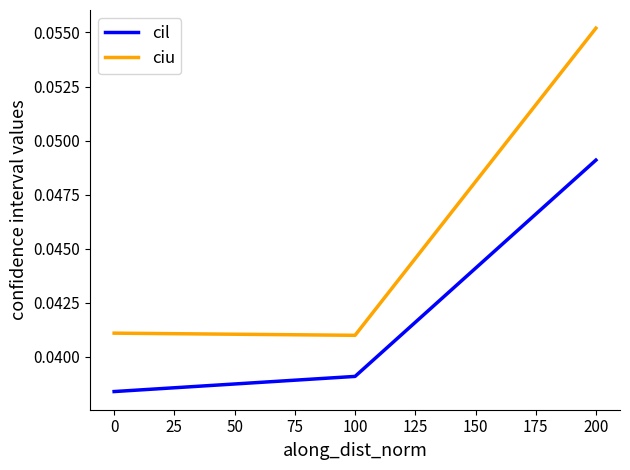

List the series in order of their overall mean, lowest first.

cil, ciu